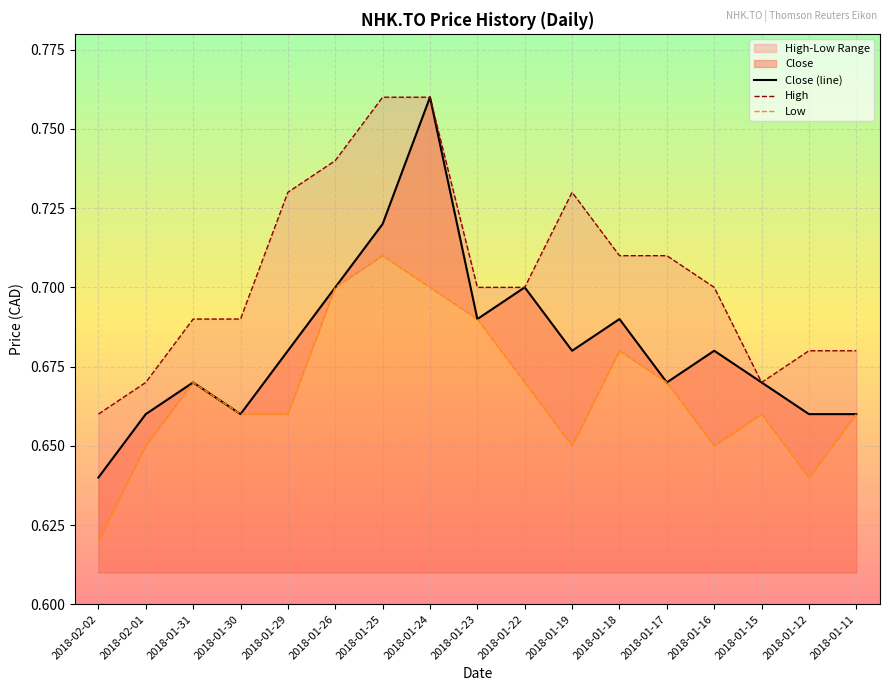

At which label does Close (line) reach its minimum?

2018-02-02